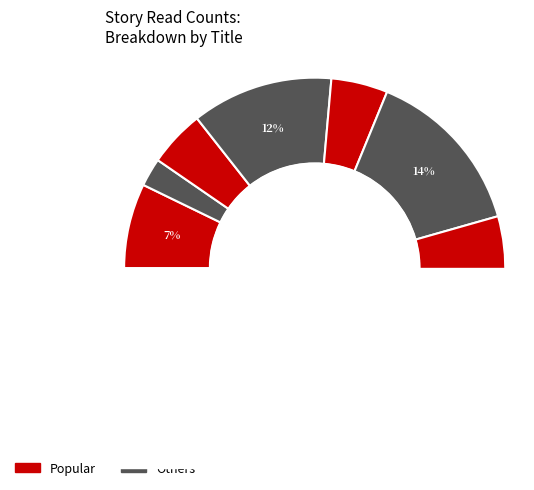

Is there a majority slice in this chart?

No